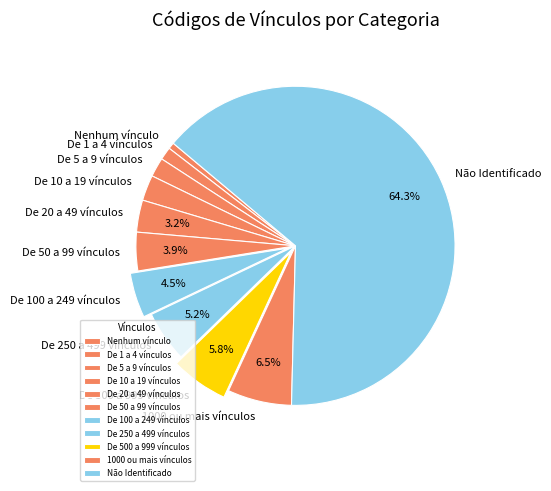

Which slice is the largest?

Não Identificado